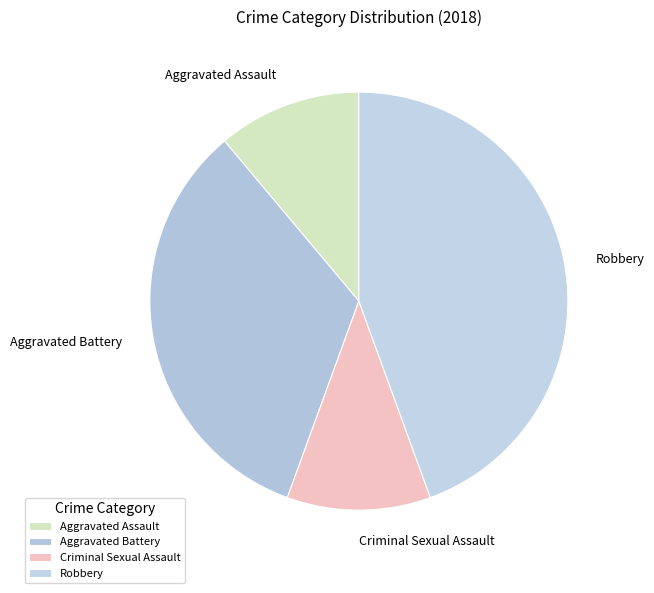

Do Aggravated Assault and Criminal Sexual Assault together represent more than half of the pie?

No